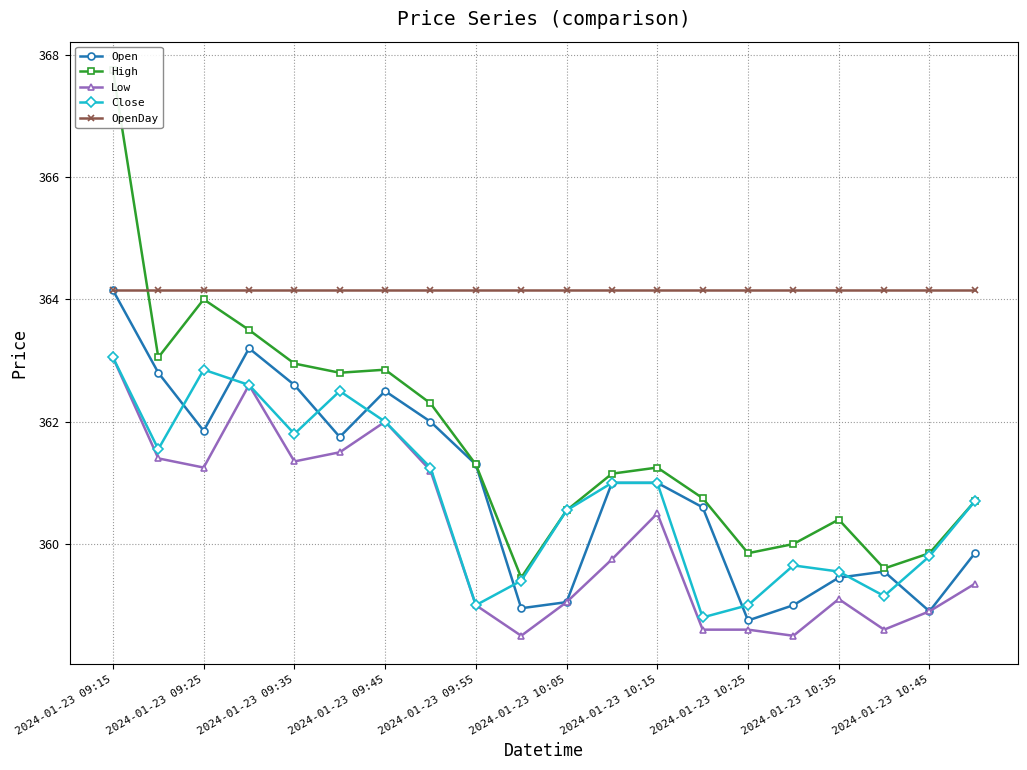

Reading left to right, transcribe all the data shown in this chart.

Open: 364.1	362.8	361.9	363.2	362.6	361.8	362.5	362.0	361.3	358.9	359.1	361.0	361.0	360.6	358.8	359.0	359.4	359.6	358.9	359.9
High: 367.8	363.1	364.0	363.5	362.9	362.8	362.9	362.3	361.3	359.4	360.6	361.1	361.2	360.8	359.9	360.0	360.4	359.6	359.9	360.7
Low: 363.1	361.4	361.2	362.6	361.4	361.5	362.0	361.2	359.0	358.5	359.1	359.8	360.5	358.6	358.6	358.5	359.1	358.6	358.9	359.4
Close: 363.1	361.6	362.9	362.6	361.8	362.5	362.0	361.2	359.0	359.4	360.6	361.0	361.0	358.8	359.0	359.6	359.6	359.1	359.8	360.7
OpenDay: 364.1	364.1	364.1	364.1	364.1	364.1	364.1	364.1	364.1	364.1	364.1	364.1	364.1	364.1	364.1	364.1	364.1	364.1	364.1	364.1